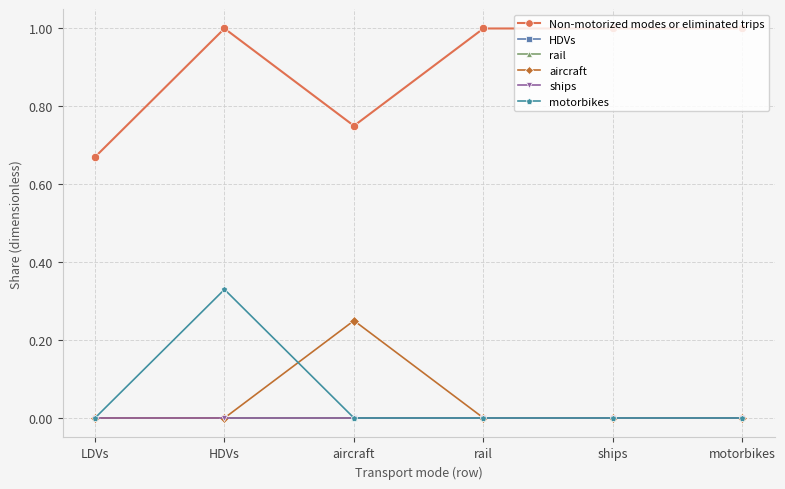

Which series changed the most between LDVs and ships?

Non-motorized modes or eliminated trips